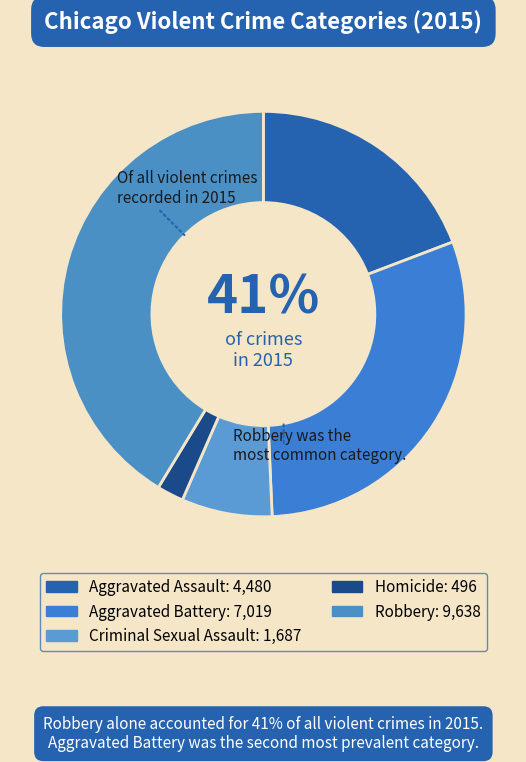

Count the number of slices in the pie.

5